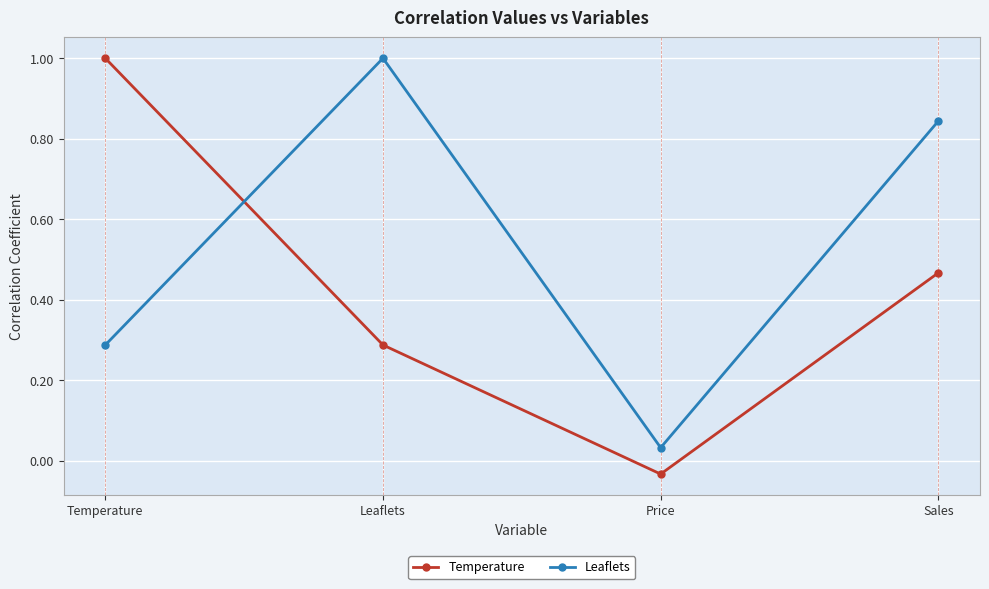

What are all the series names shown in the legend?

Temperature, Leaflets